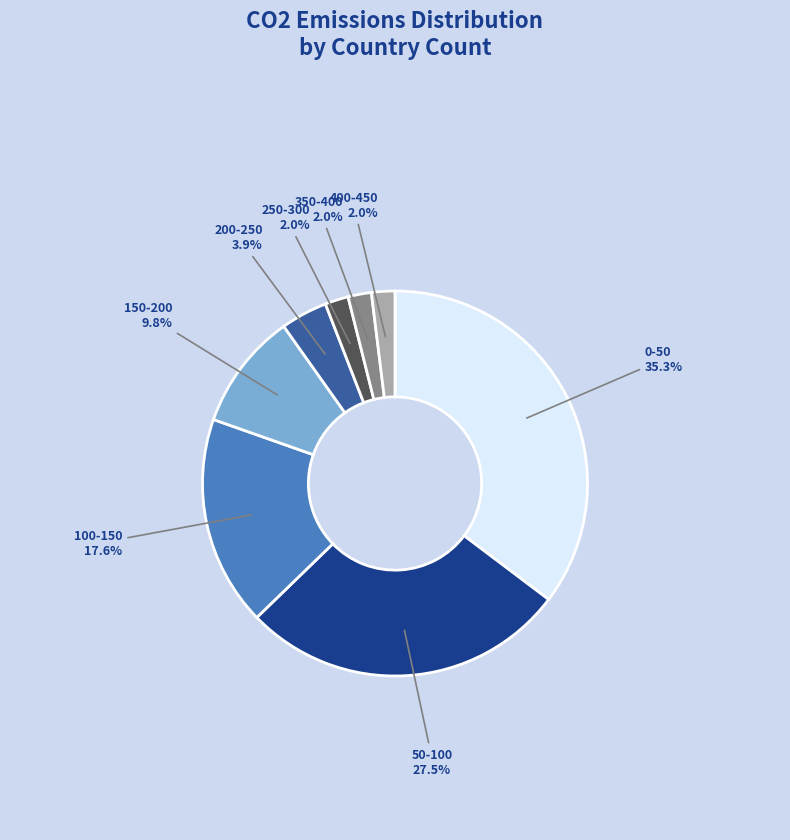

Does any single category account for the majority?

No